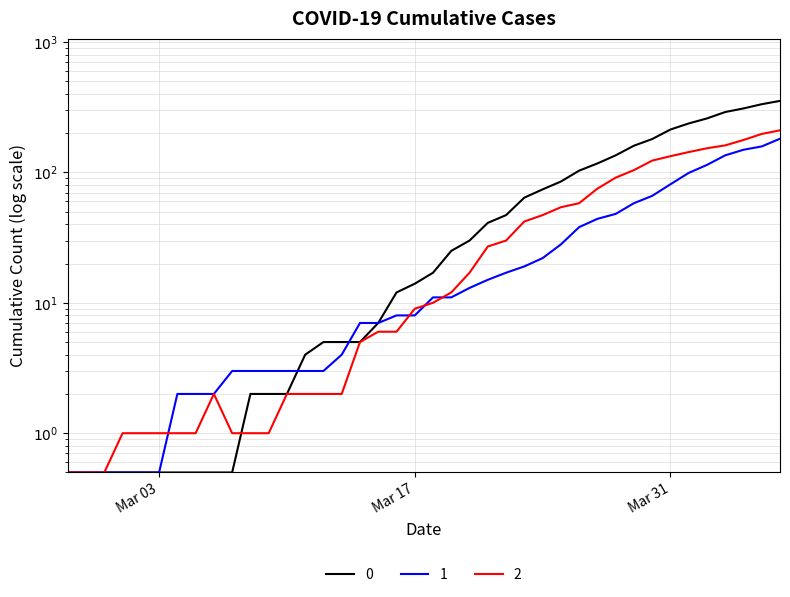

What is the minimum value for 0?

0.5